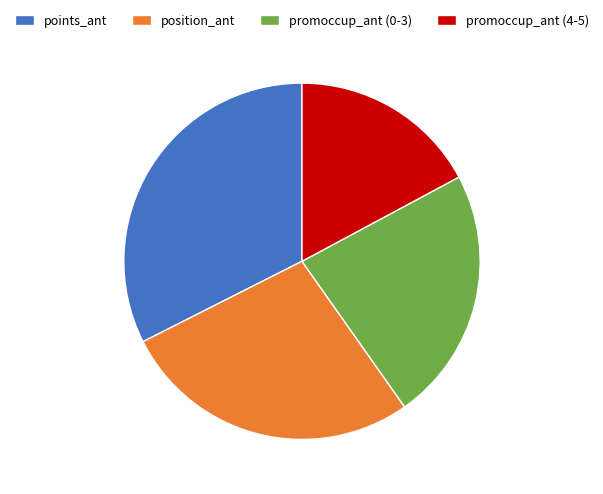

The points_ant slice represents 32% of the pie. True or false?

True